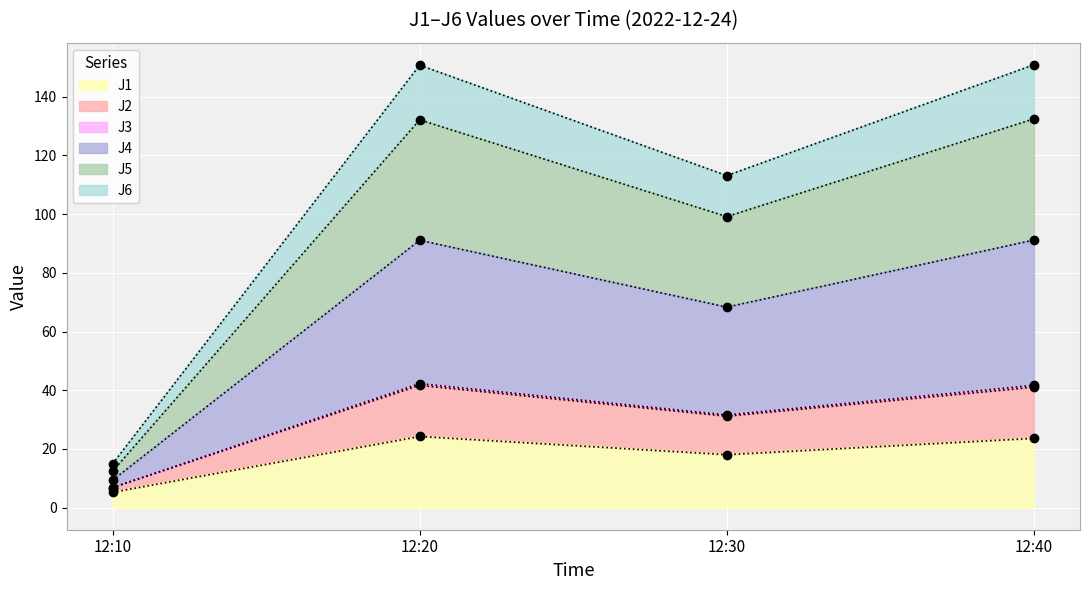

True or false: J1 has a value of 10.7 at 12:30.

False